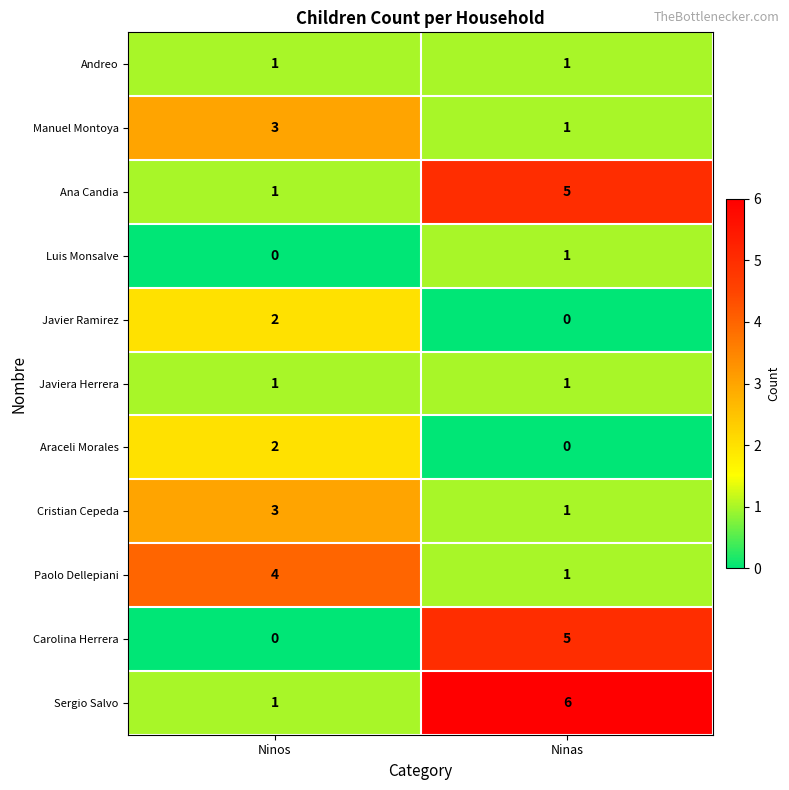

Reading left to right, extract all data points from this chart.

Andreo: 1	1
Manuel Montoya: 3	1
Ana Candia: 1	5
Luis Monsalve: 0	1
Javier Ramirez: 2	0
Javiera Herrera: 1	1
Araceli Morales: 2	0
Cristian Cepeda: 3	1
Paolo Dellepiani: 4	1
Carolina Herrera: 0	5
Sergio Salvo: 1	6